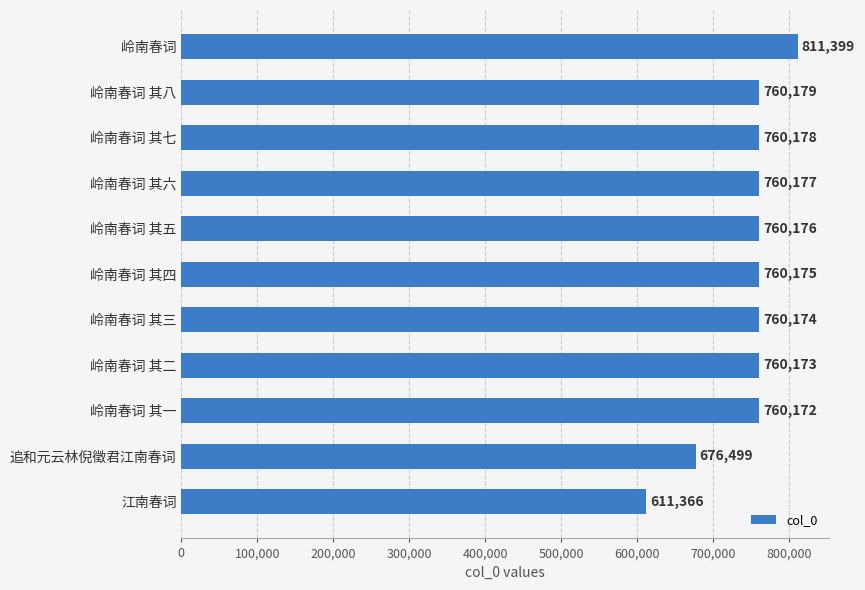

Rank the categories by value from lowest to highest.

江南春词, 追和元云林倪徵君江南春词, 岭南春词 其一, 岭南春词 其二, 岭南春词 其三, 岭南春词 其四, 岭南春词 其五, 岭南春词 其六, 岭南春词 其七, 岭南春词 其八, 岭南春词